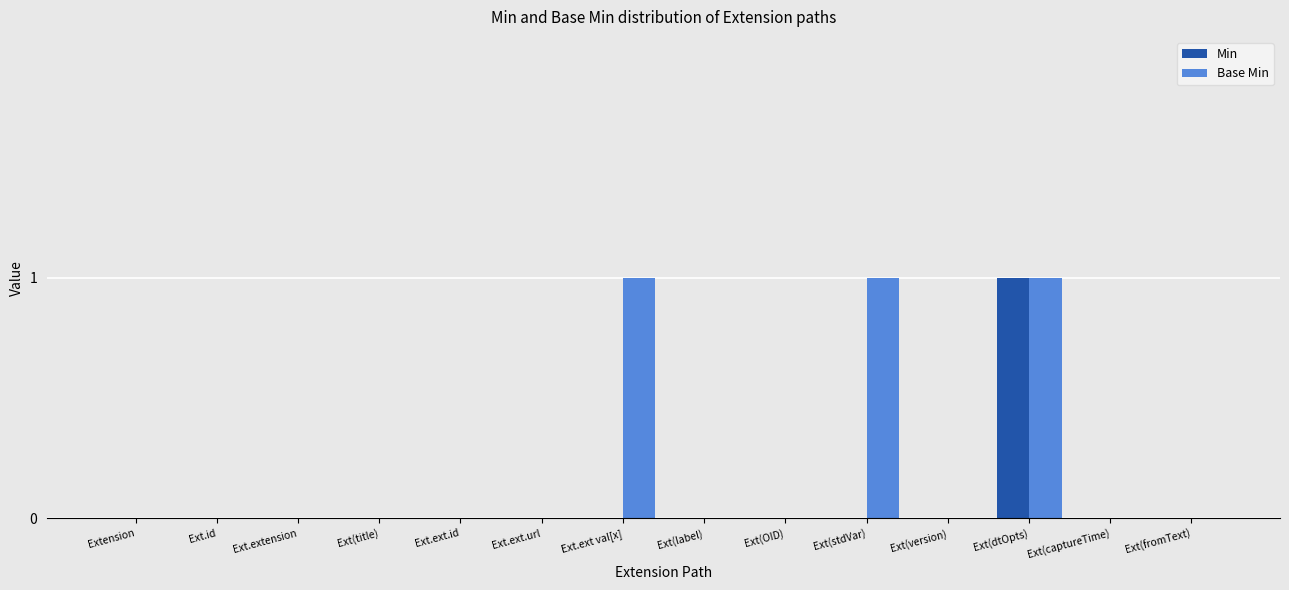

The Min series shows 0 at Ext(OID). True or false?

True